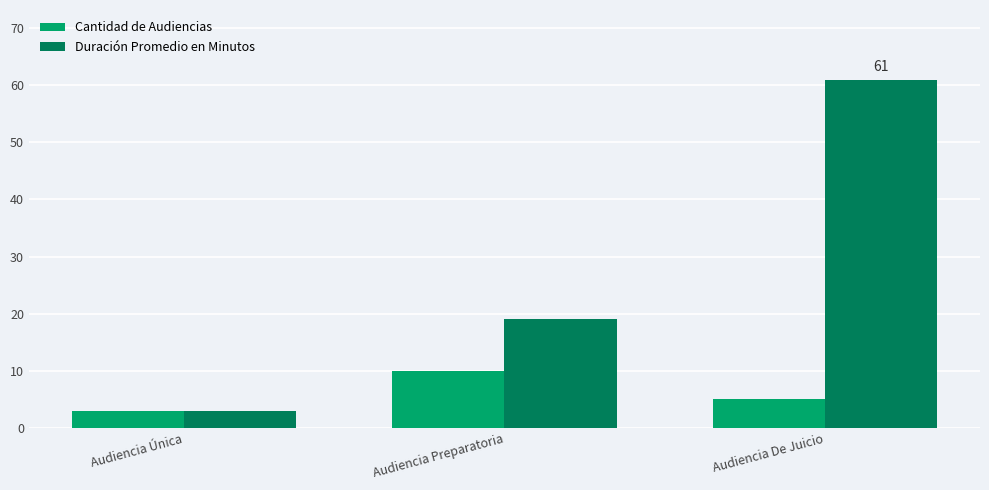

True or false: Duración Promedio en Minutos has a value of 3 at Audiencia Única.

True